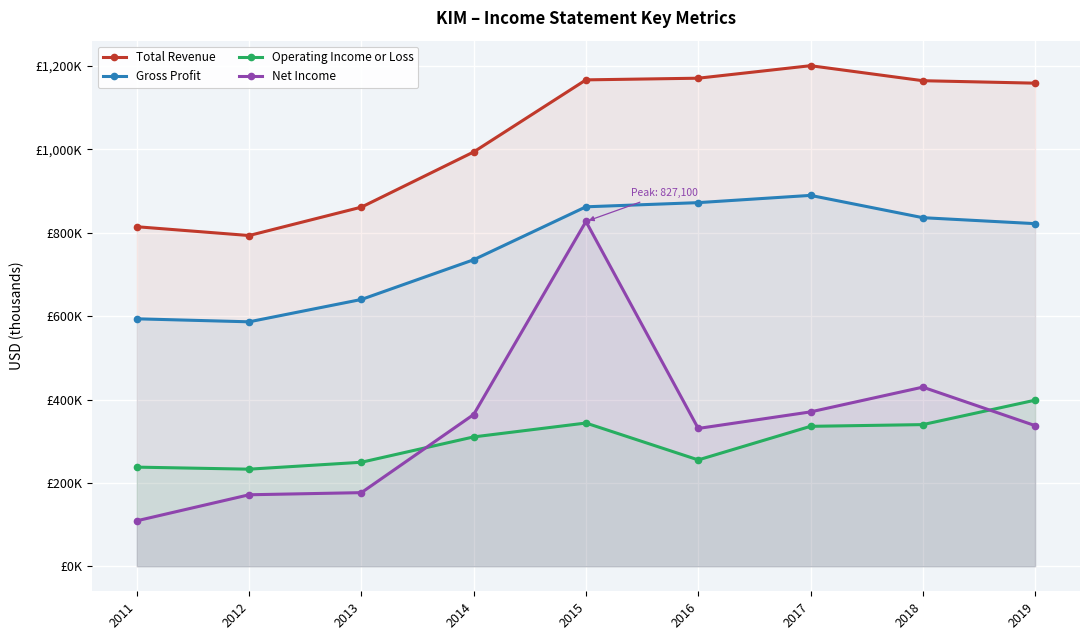

What is the spread (max minus min) of values at 2017?

865100